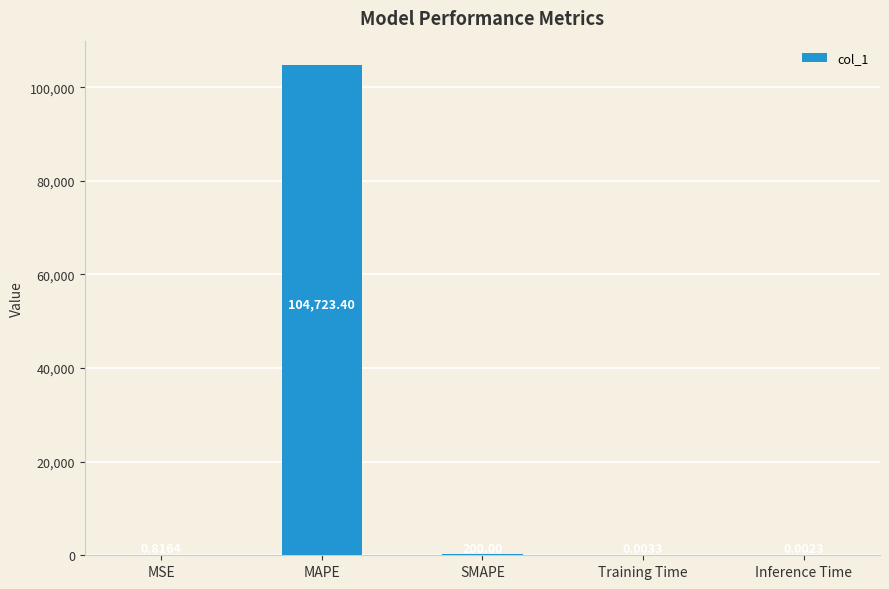

Between MSE and Training Time, which is larger?

MSE